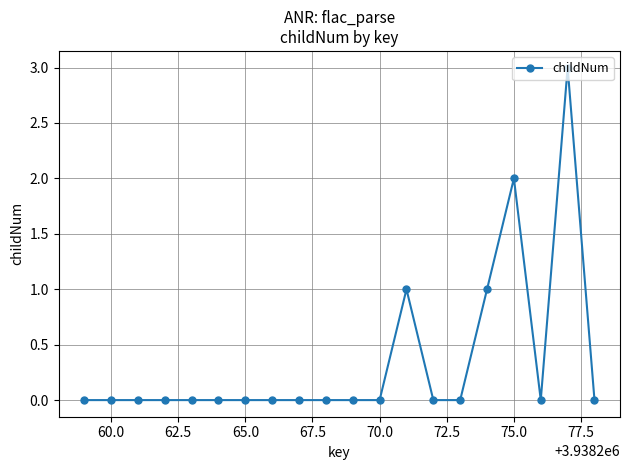

What is the greatest value displayed?

3